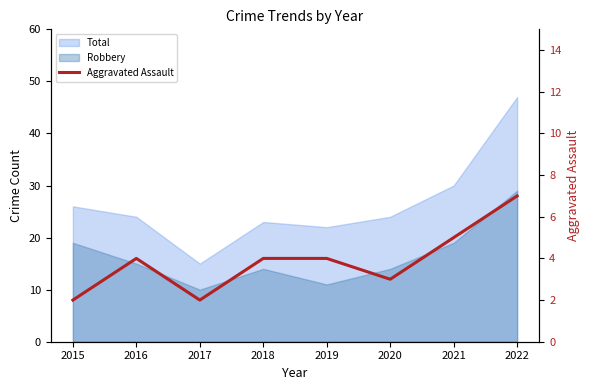

What is the ratio of the value at 2017 to the value at 2022?

0.3